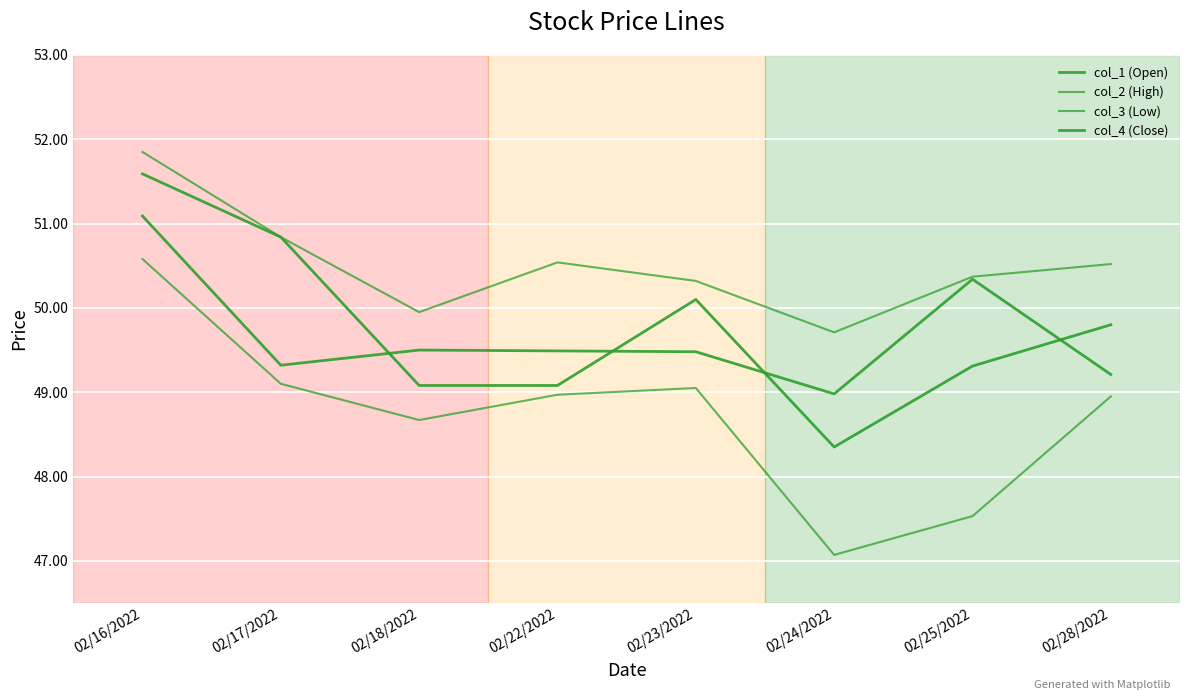

The value of col_1 (Open) at 02/16/2022 is 51.6. True or false?

True